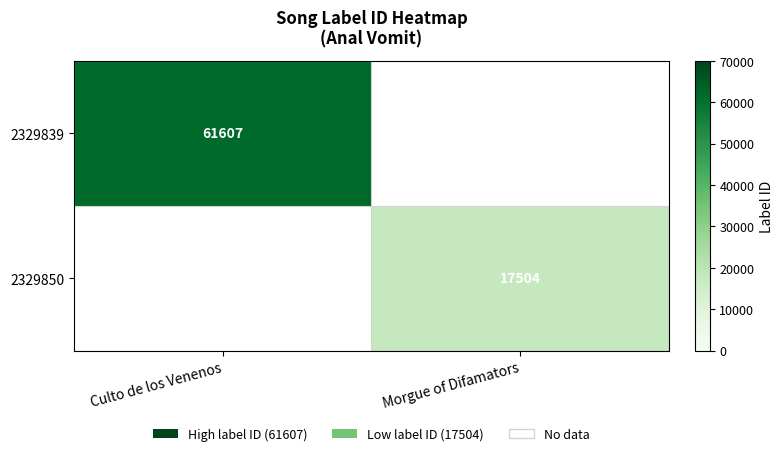

The value of 2329839 at Culto de los Venenos is 61607. True or false?

True